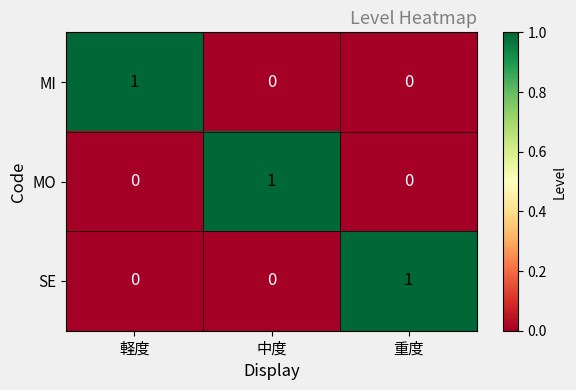

True or false: SE has a value of 0 at 中度.

True